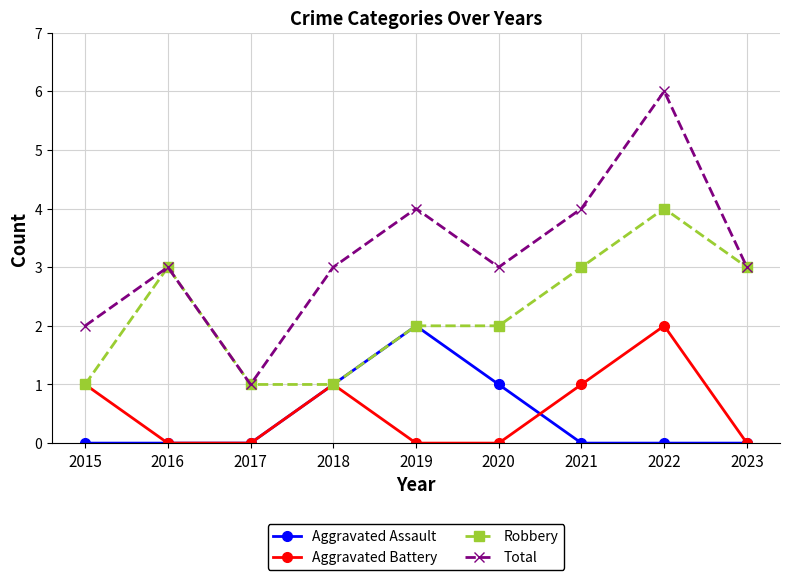

True or false: Aggravated Assault and Total cross at least once.

False